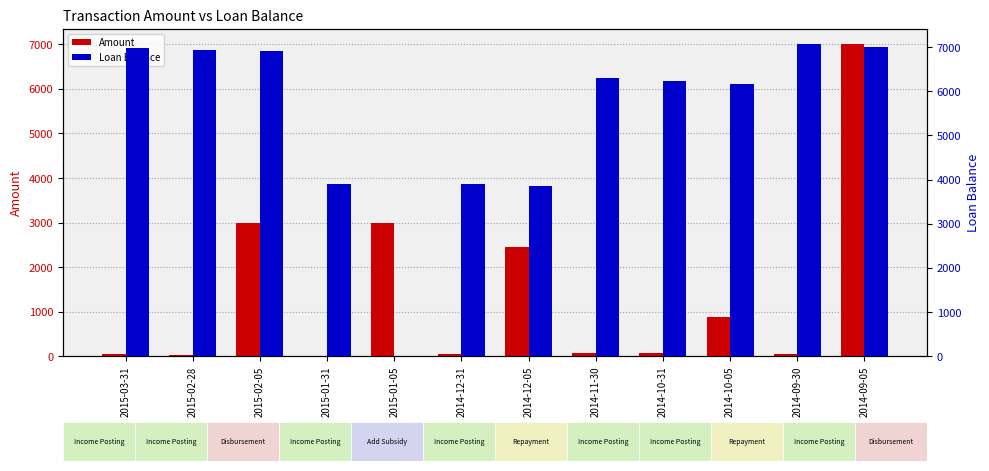

Rank the series at 2014-11-30 from lowest to highest value.

Amount, Loan Balance